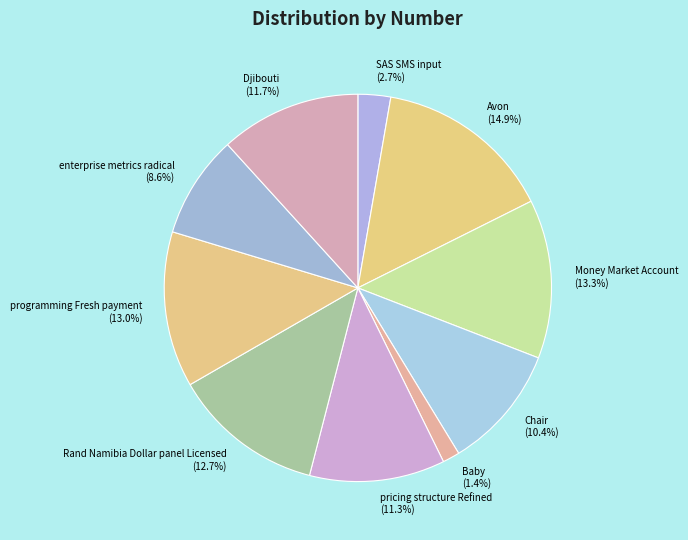

How many segments does this pie chart have?

10